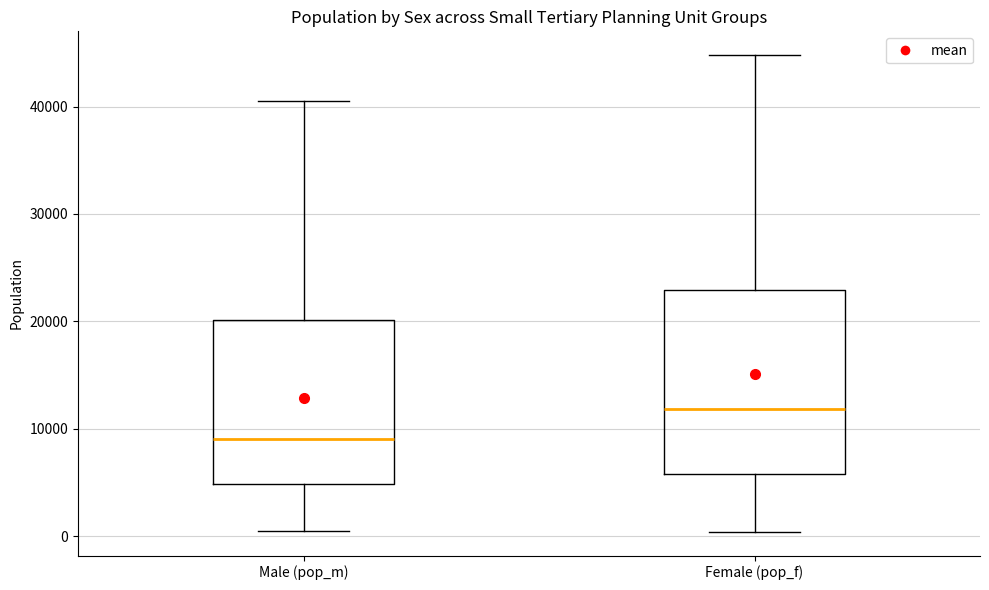

Reading left to right, transcribe this box plot: for each box, give where its median line is, the range the box spans, and where its two whiskers end, as read against the y-axis. The values are not printed on the chart, so give them approximately, as read against the axis.

Male (pop_m): median 9000, box 5000 to 20000, whiskers 0 to 41000
Female (pop_f): median 12000, box 6000 to 23000, whiskers 0 to 45000